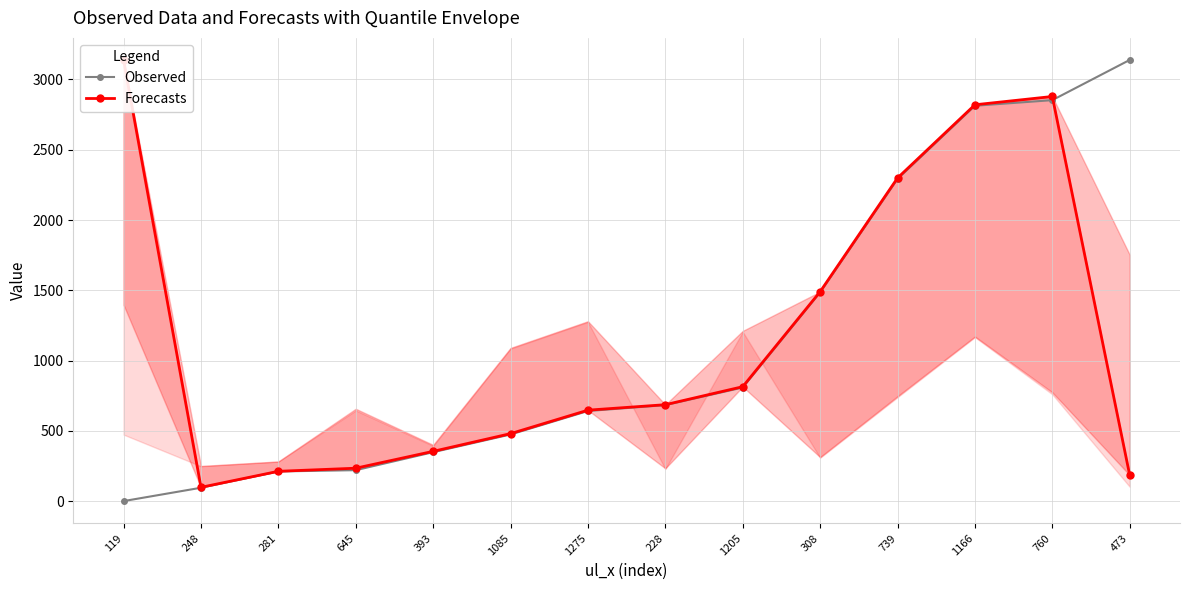

How many data points in Observed are less than 683?

7